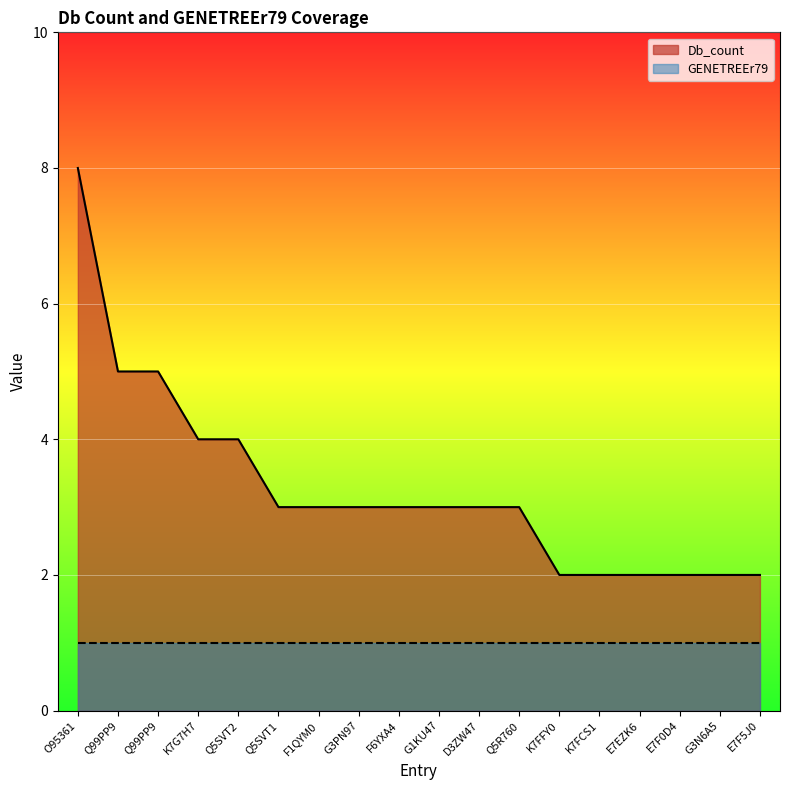

True or false: the data shows 3 at Q99PP9.

False